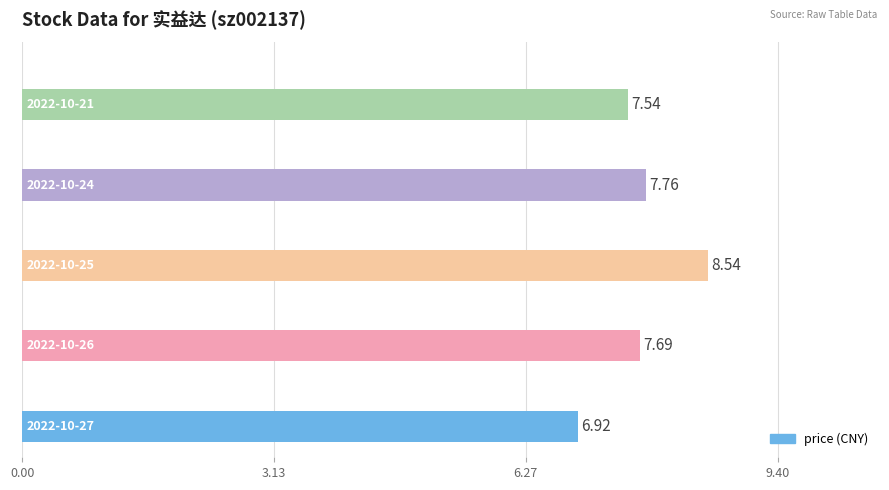

What is the difference between the maximum and minimum values?

1.6